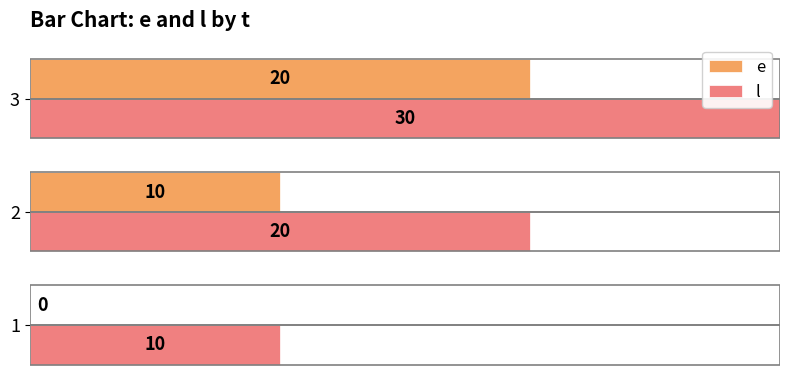

What is the sum of the l values at 1 and 2?

30